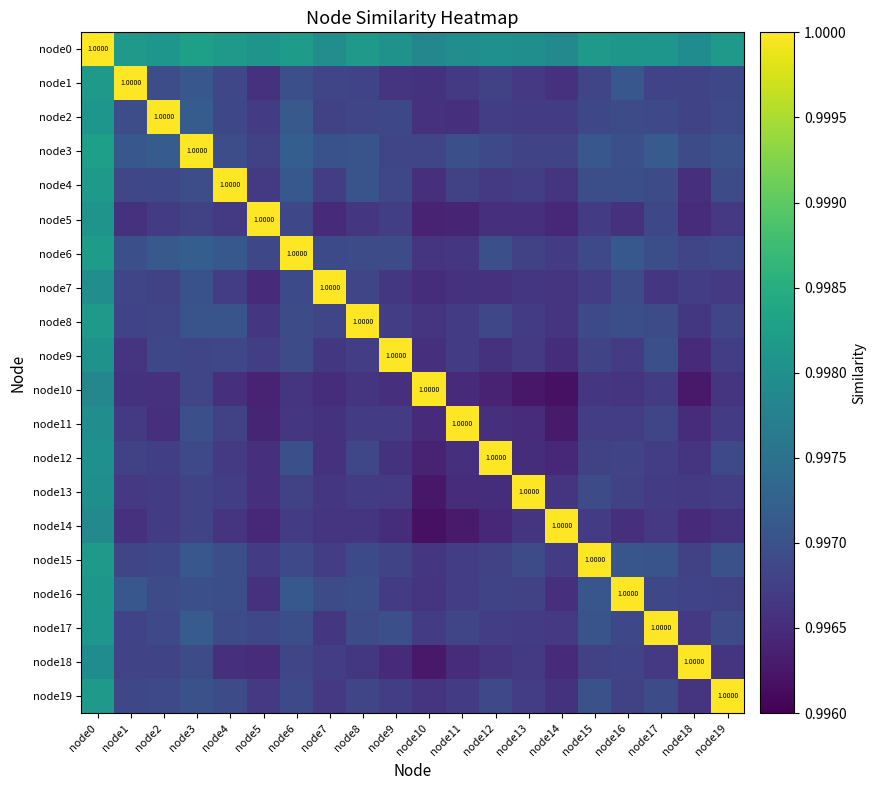

Which category has the lowest value across all series?

node14